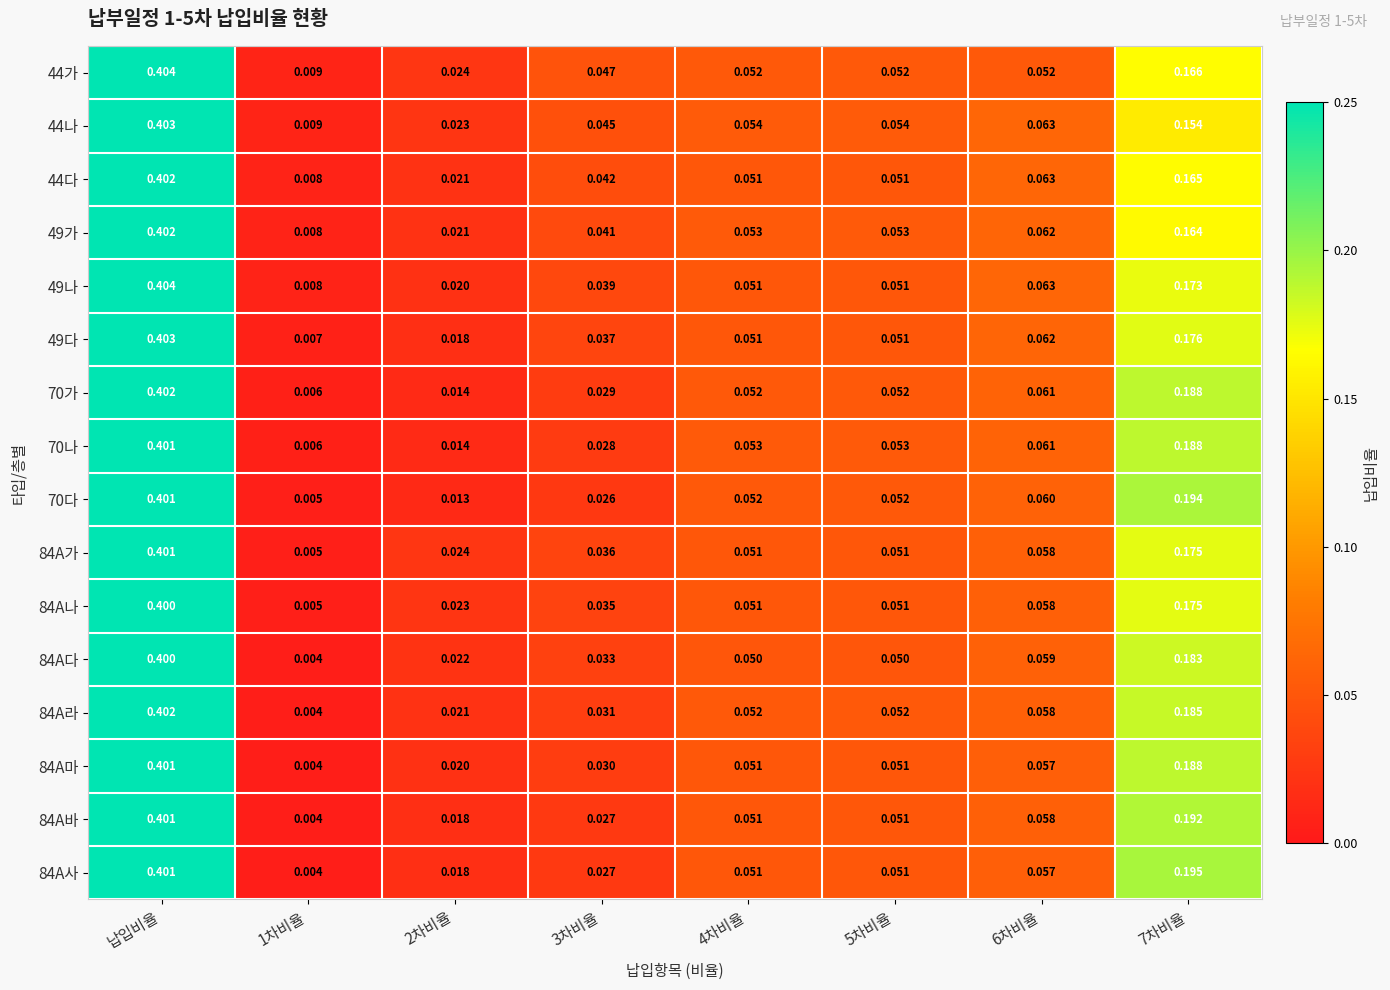

At how many categories does at least one series exceed 0?

8